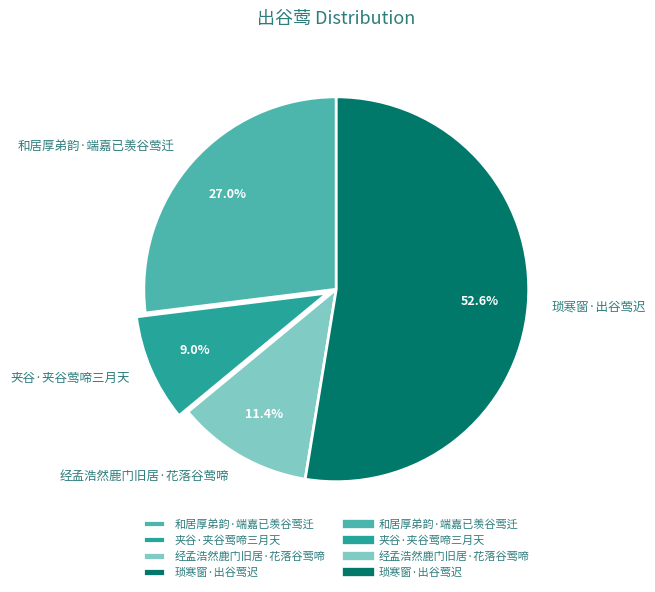

To the nearest percent, what is the difference between the largest and smallest slice percentages?

44%